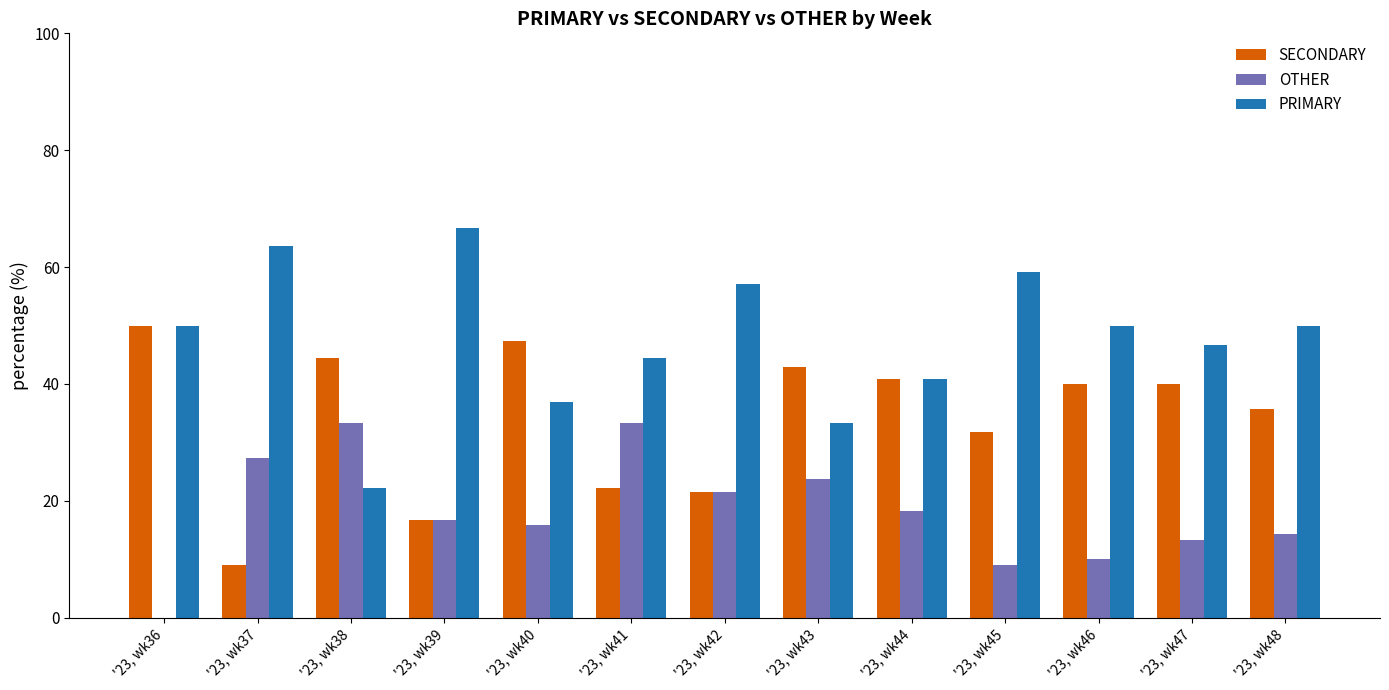

What is the sum of the SECONDARY values at '23, wk37 and '23, wk36?

59.1